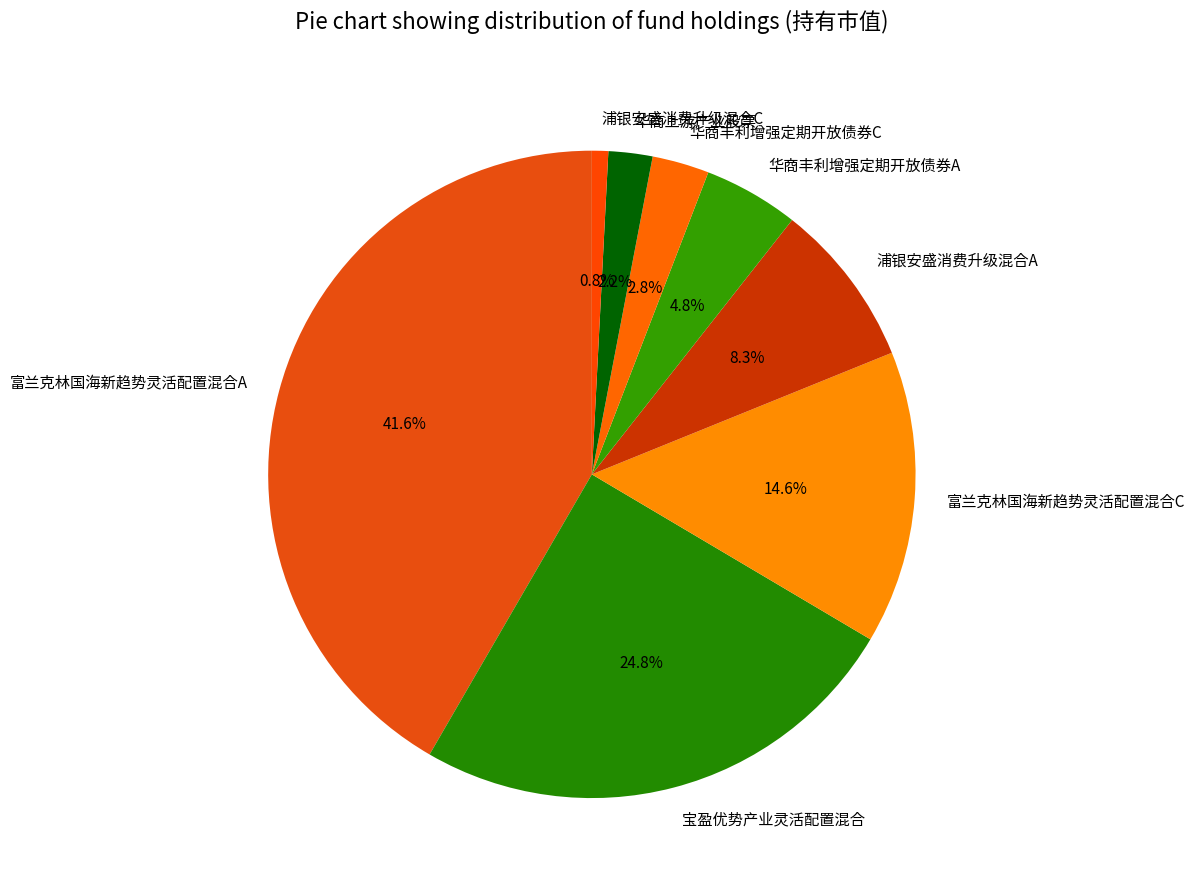

To the nearest percent, what is the average slice percentage?

12%